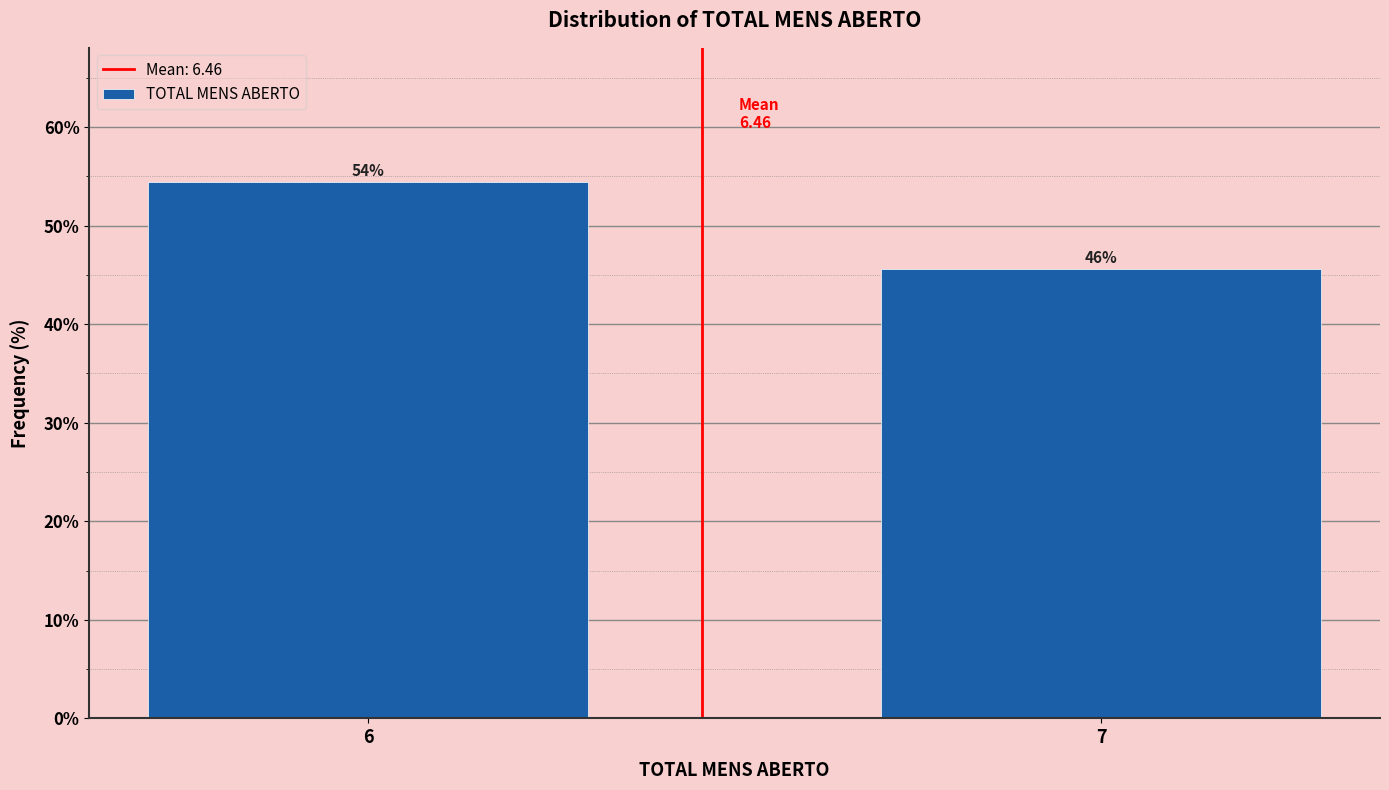

Does the chart contain any negative values?

No